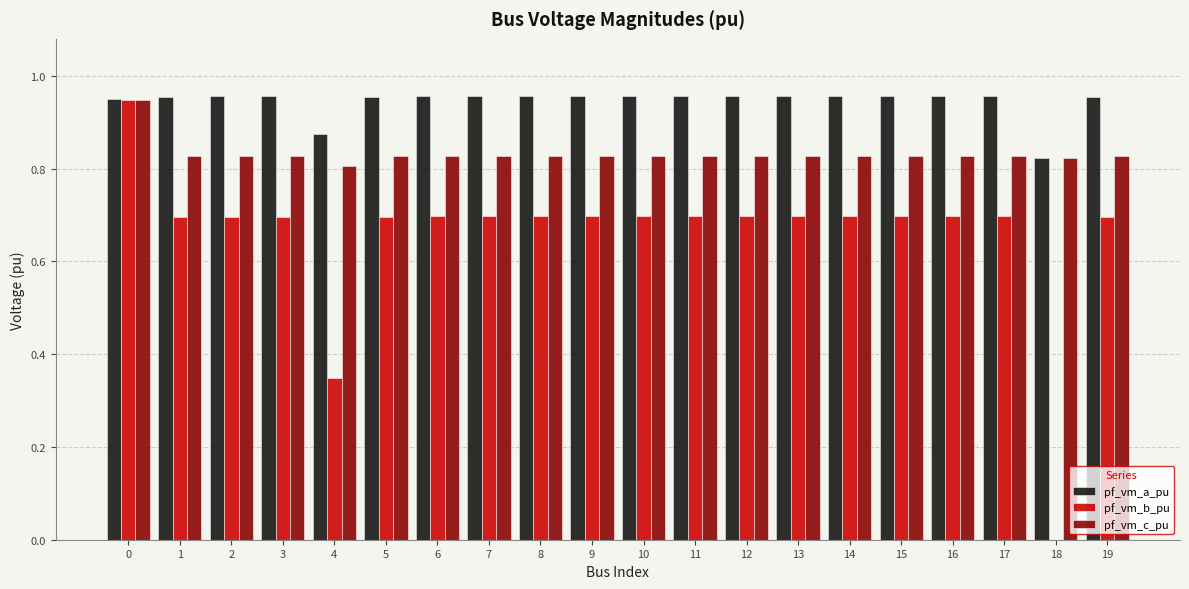

The value of pf_vm_b_pu at 1 is 0.7. True or false?

True